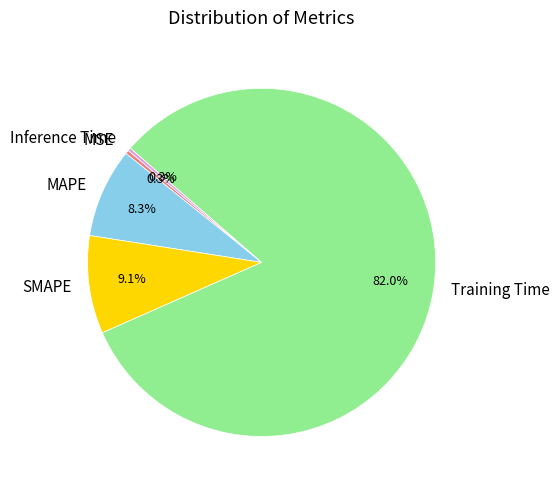

What is the largest slice in the pie chart?

Training Time